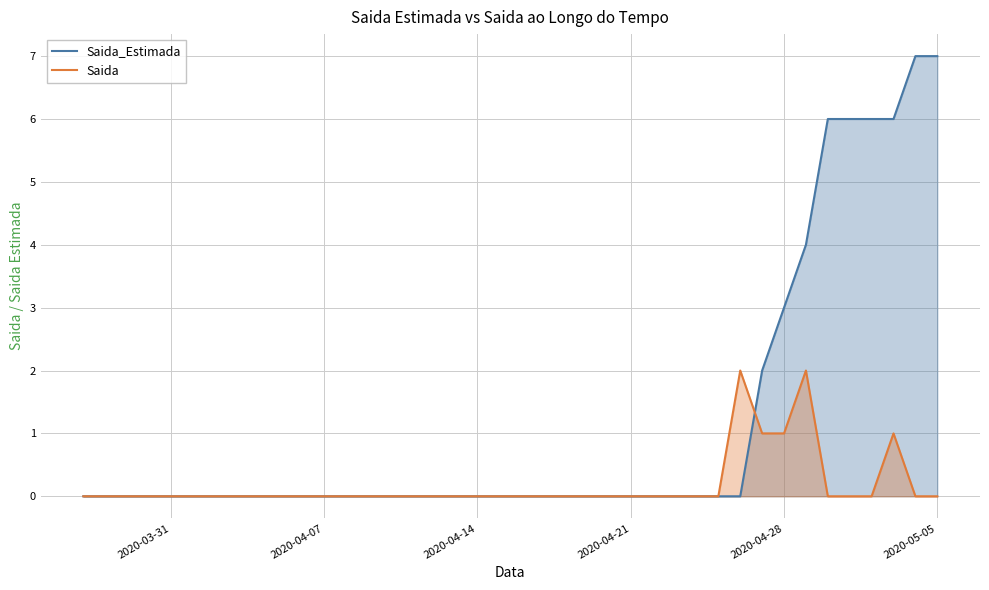

The value of Saida_Estimada at 2020-05-05 is 12. True or false?

False